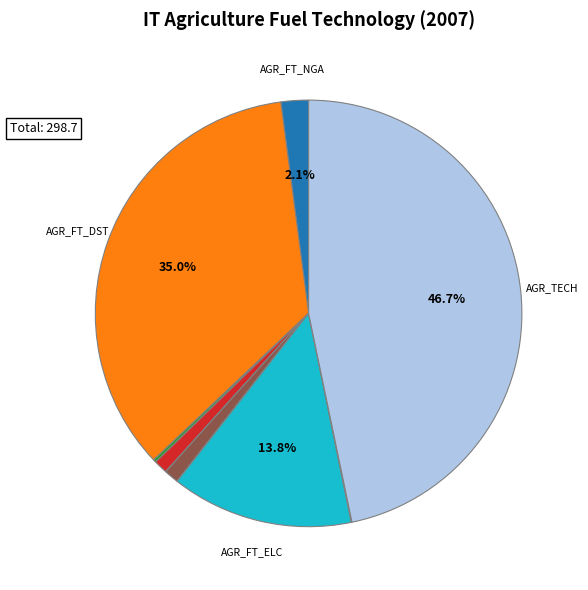

Does any single category account for the majority?

No